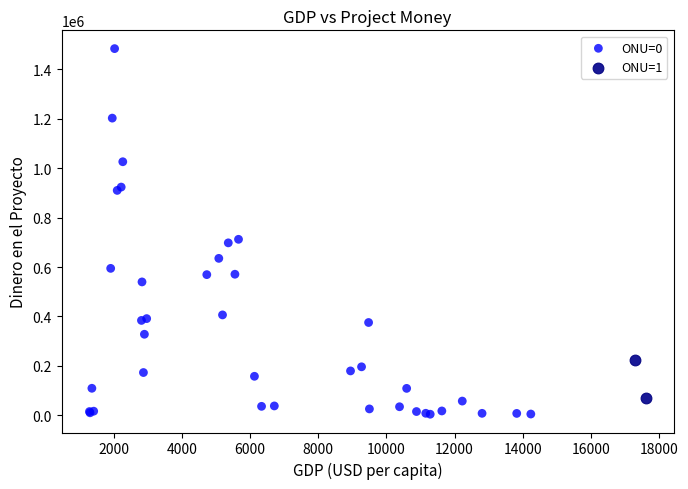

Which series has the widest spread of Y values?

ONU=0